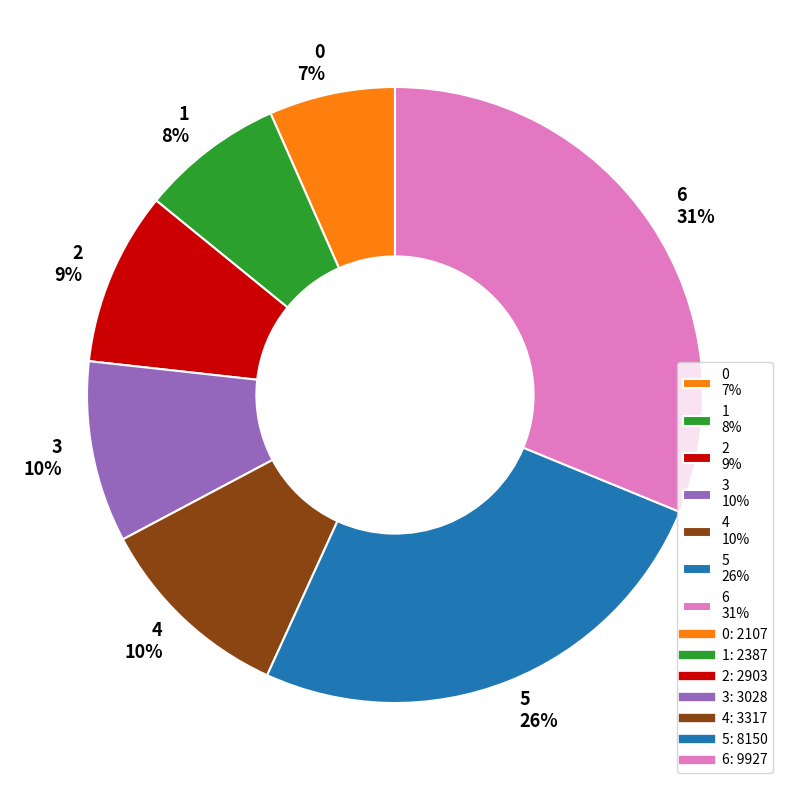

Which slice is the largest?

6